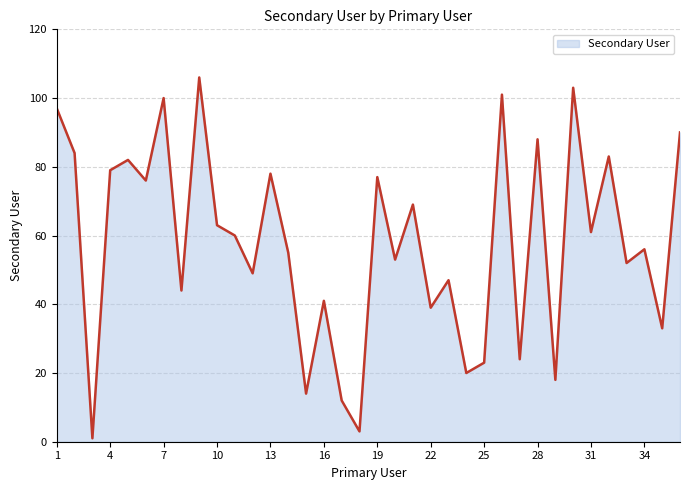

What is the difference between the maximum and minimum values?

105